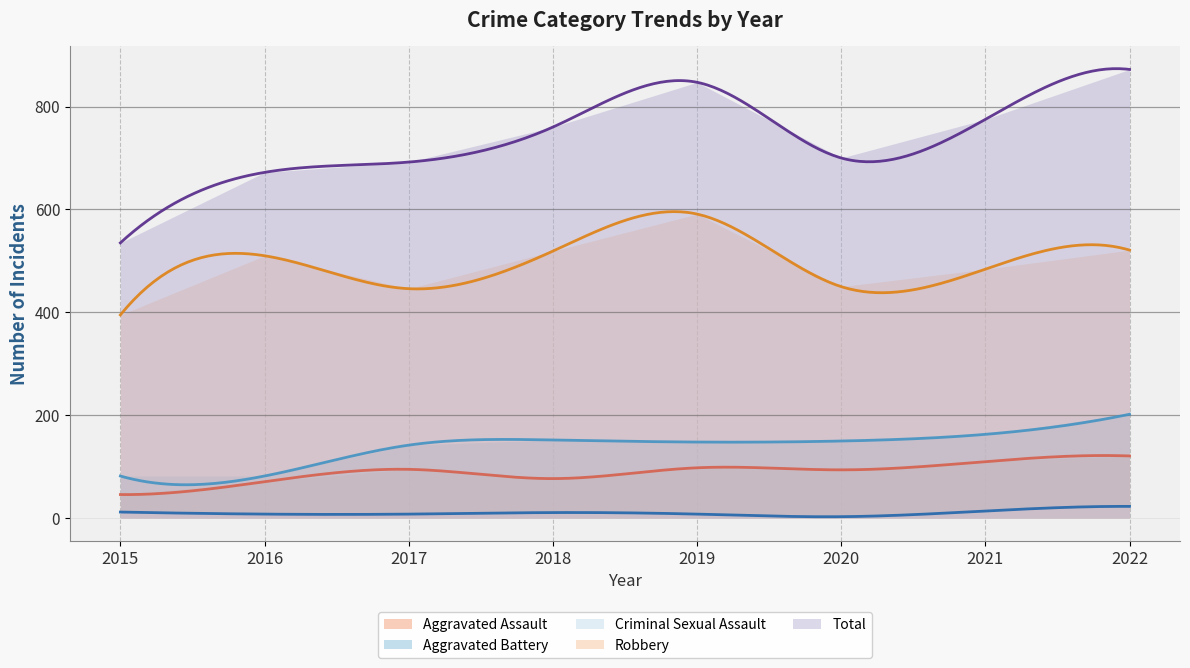

True or false: Robbery and Aggravated Assault cross at least once.

False